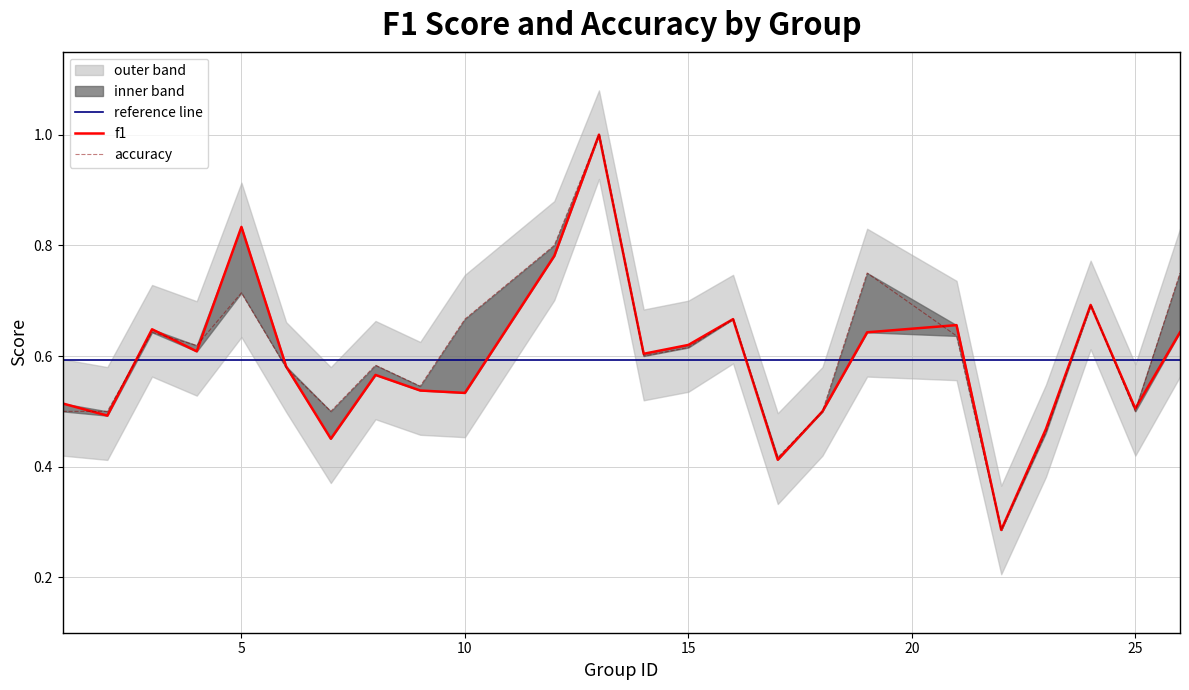

Reading left to right, list all the values displayed in this chart.

f1: 1=0.5	2=0.5	3=0.6	4=0.6	5=0.8	6=0.6	7=0.5	8=0.6	9=0.5	10=0.5	12=0.8	13=1.0	14=0.6	15=0.6	16=0.7	17=0.4	18=0.5	19=0.6	21=0.7	22=0.3	23=0.5	24=0.7	25=0.5	26=0.6
accuracy: 1=0.5	2=0.5	3=0.6	4=0.6	5=0.7	6=0.6	7=0.5	8=0.6	9=0.5	10=0.7	12=0.8	13=1.0	14=0.6	15=0.6	16=0.7	17=0.4	18=0.5	19=0.8	21=0.6	22=0.3	23=0.5	24=0.7	25=0.5	26=0.8